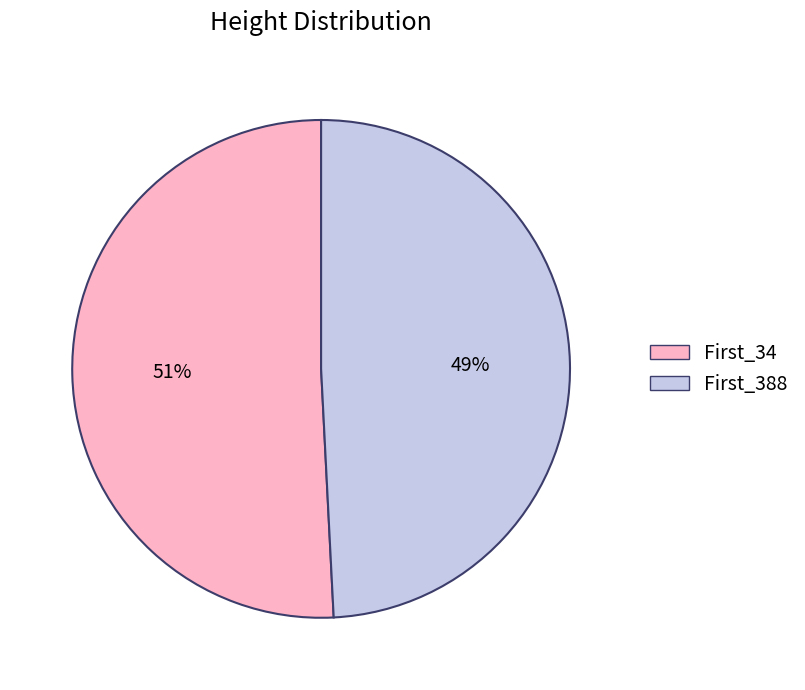

Rank the categories by value from highest to lowest.

First_34, First_388